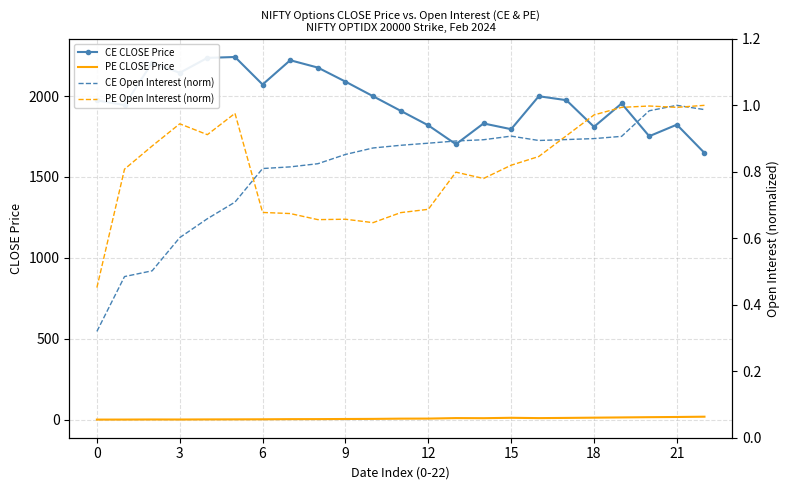

Count the number of data series in this chart.

4